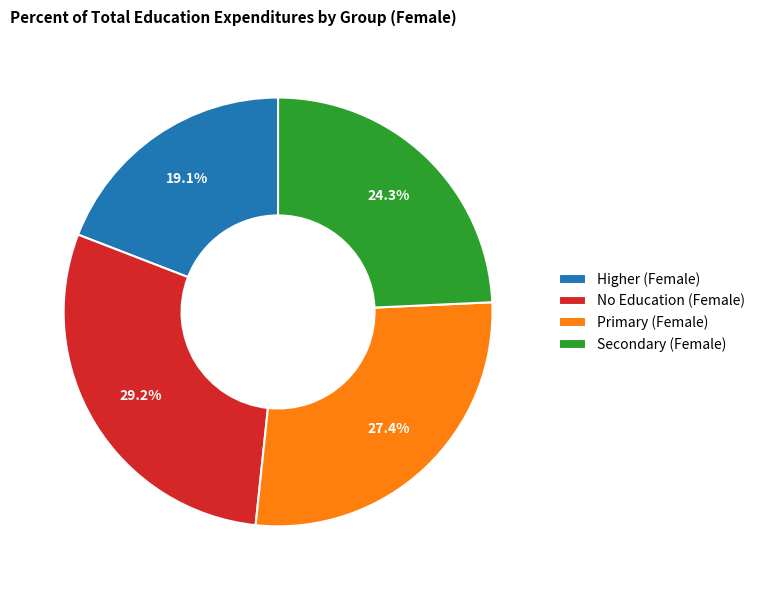

To the nearest percent, what is the average slice percentage?

25%